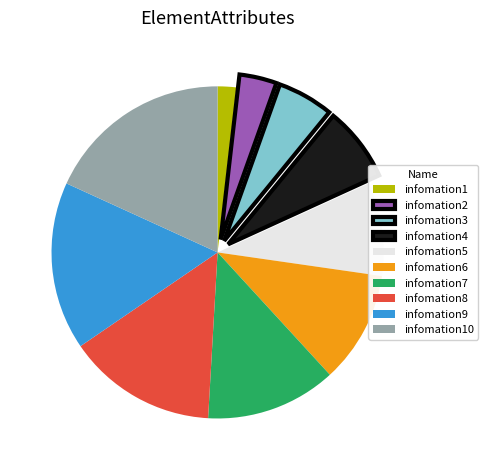

Approximately how many times larger is the value at infomation3 compared to infomation2?

1.5